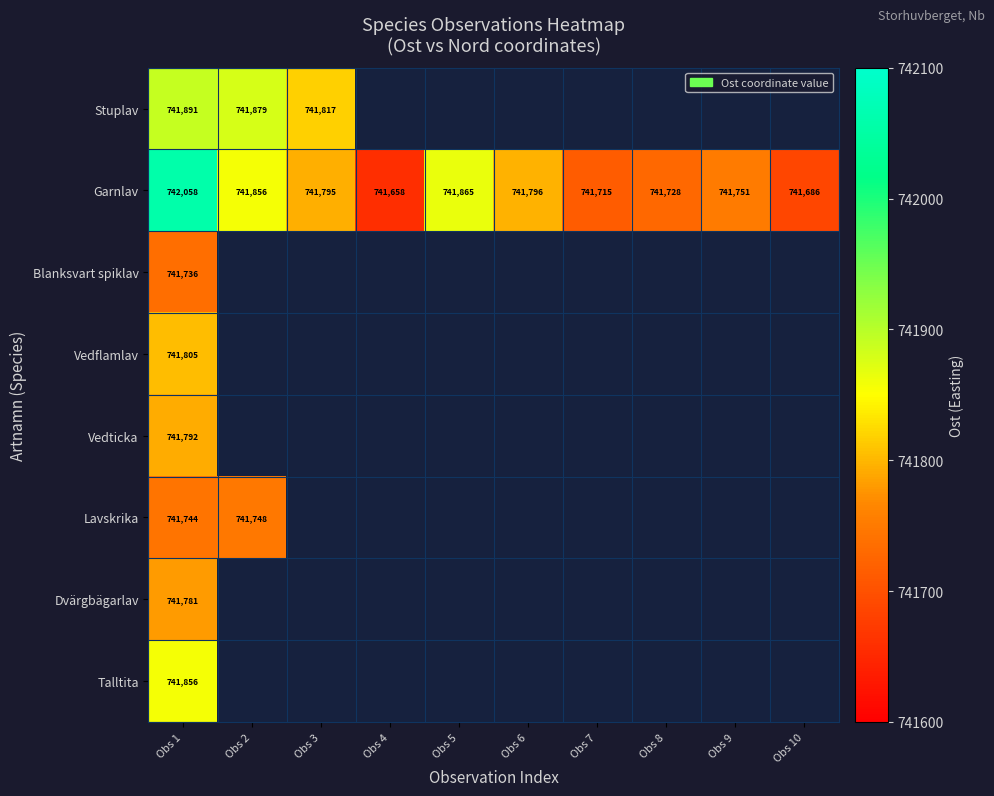

The Blanksvart spiklav series shows 741736 at Obs 1. True or false?

True